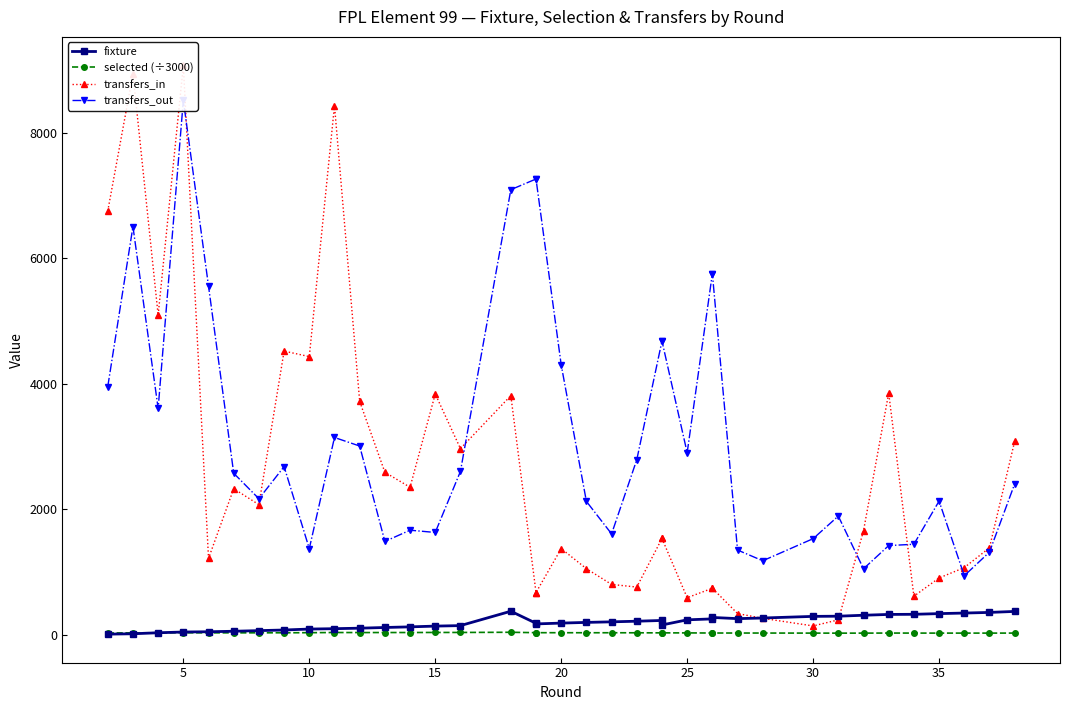

The value of transfers_in at 20 is 1853.0. True or false?

False